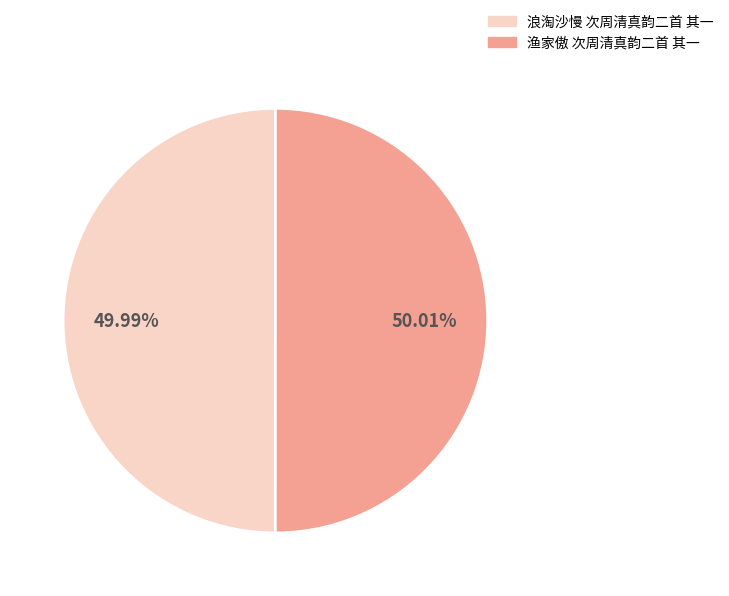

How many segments does this pie chart have?

2